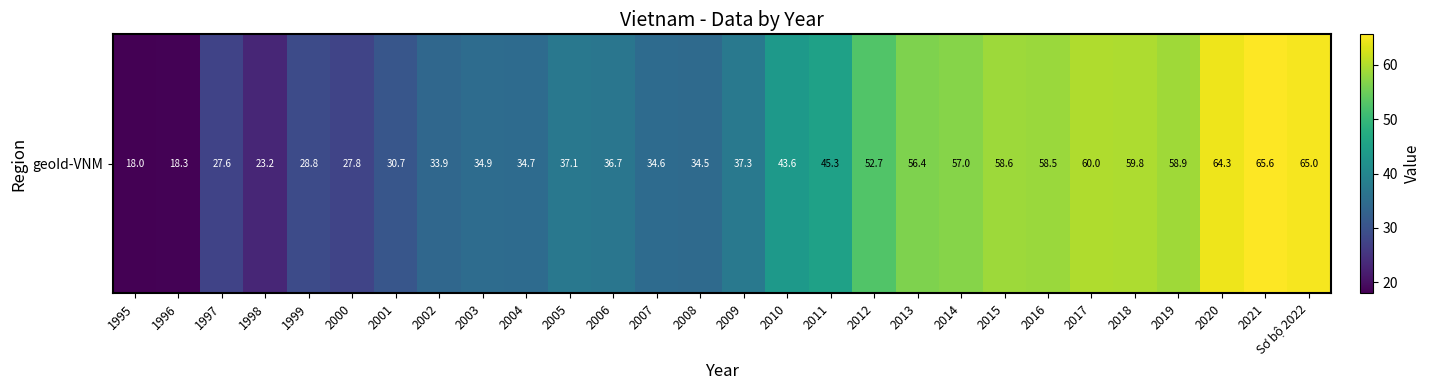

Reading left to right, transcribe all the data shown in this chart.

1995=18.0	1996=18.3	1997=27.6	1998=23.2	1999=28.8	2000=27.8	2001=30.7	2002=33.9	2003=34.9	2004=34.7	2005=37.1	2006=36.7	2007=34.6	2008=34.5	2009=37.3	2010=43.6	2011=45.3	2012=52.7	2013=56.4	2014=57.0	2015=58.6	2016=58.5	2017=60.0	2018=59.8	2019=58.9	2020=64.3	2021=65.6	Sơ bộ 2022=65.0